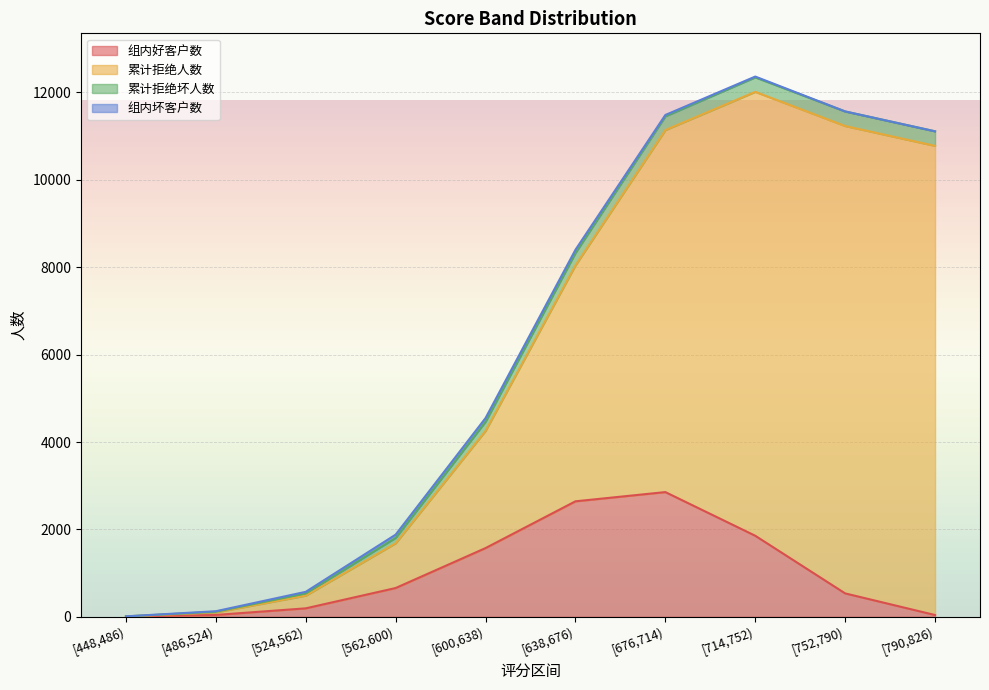

Where do 累计拒绝坏人数 and 组内好客户数 first cross each other?

[752,790) and [790,826)